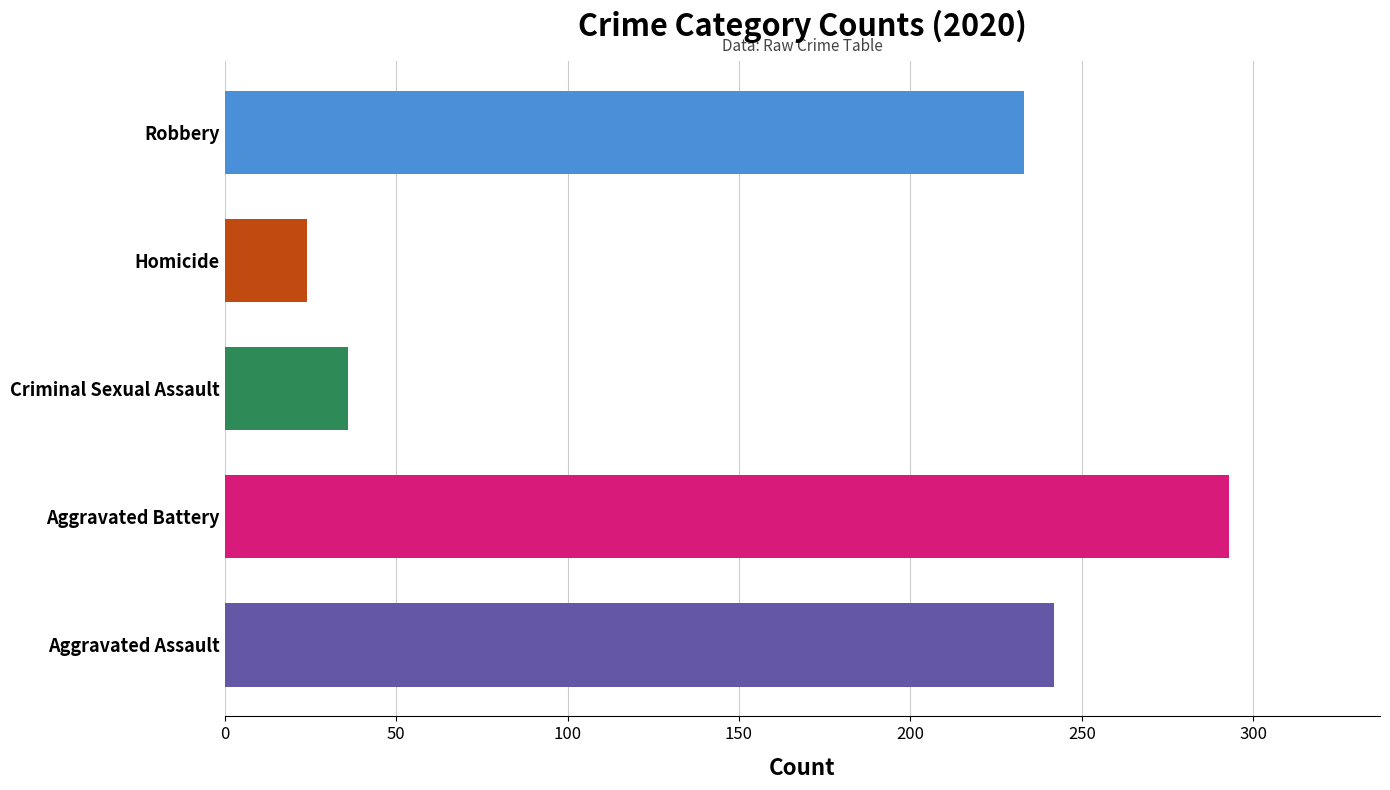

Approximately how many times larger is the value at Aggravated Battery compared to Robbery?

1.3